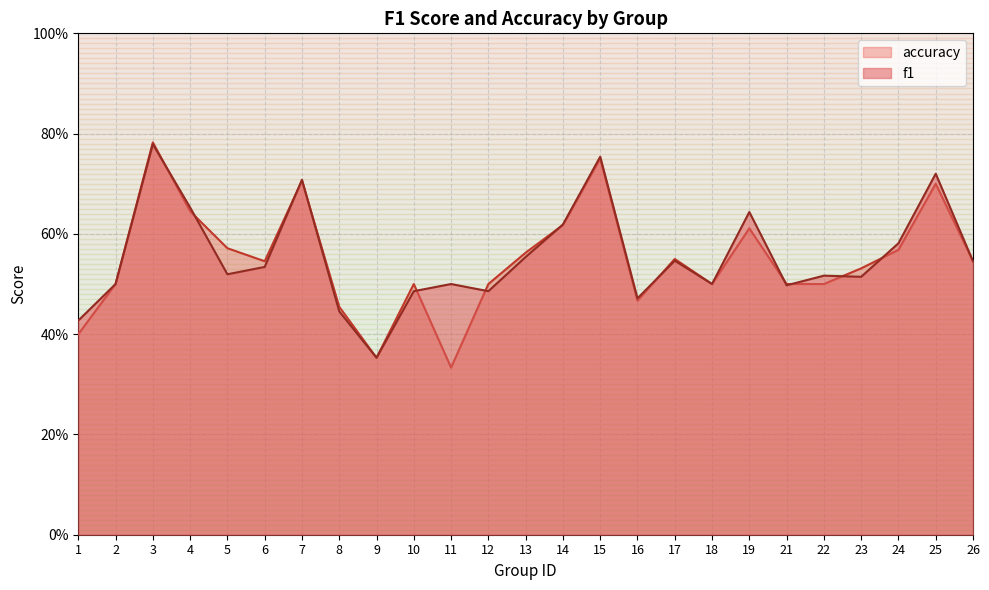

The accuracy series shows 0.5 at 2. True or false?

True